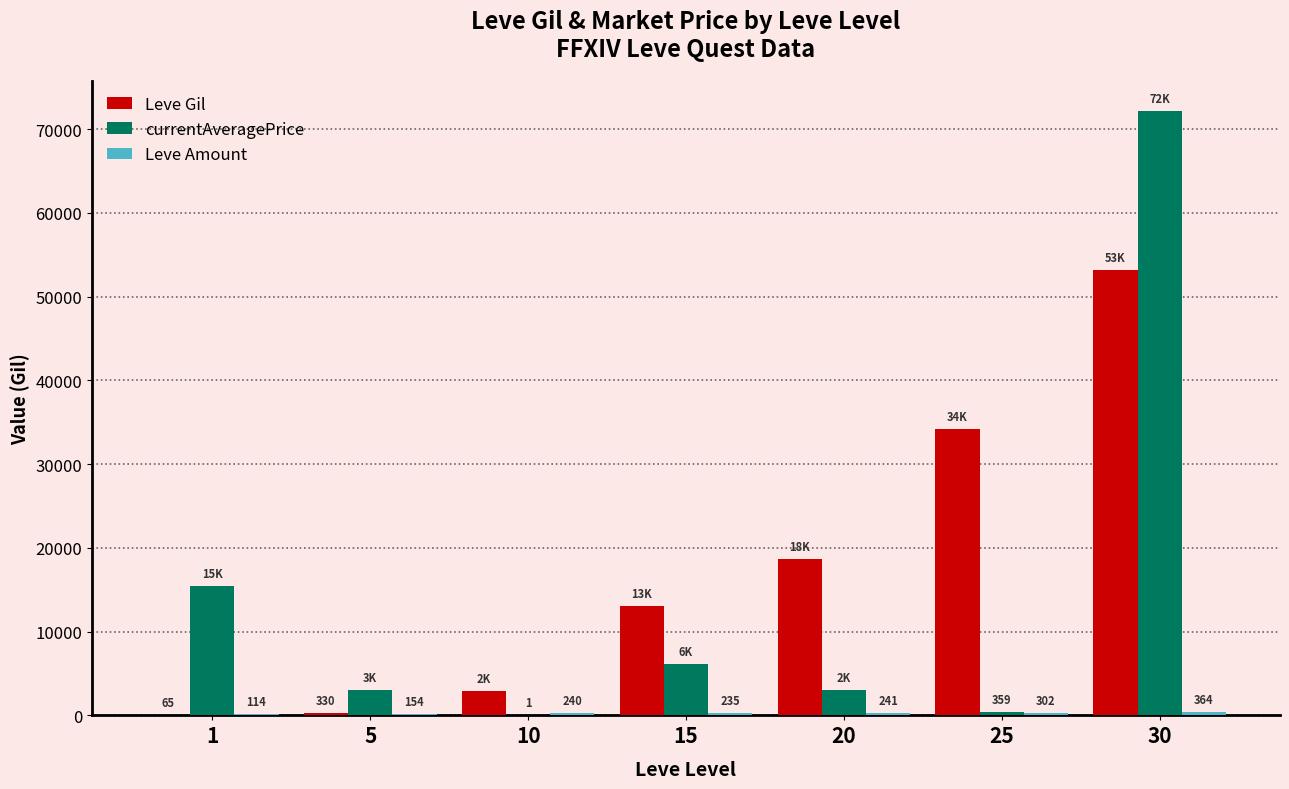

The Leve Gil series shows 29376 at 30. True or false?

False